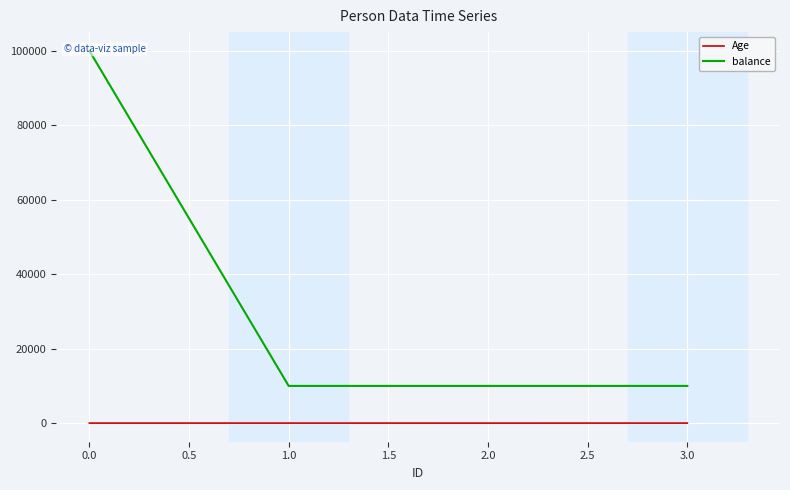

Which series has the widest spread of values?

balance